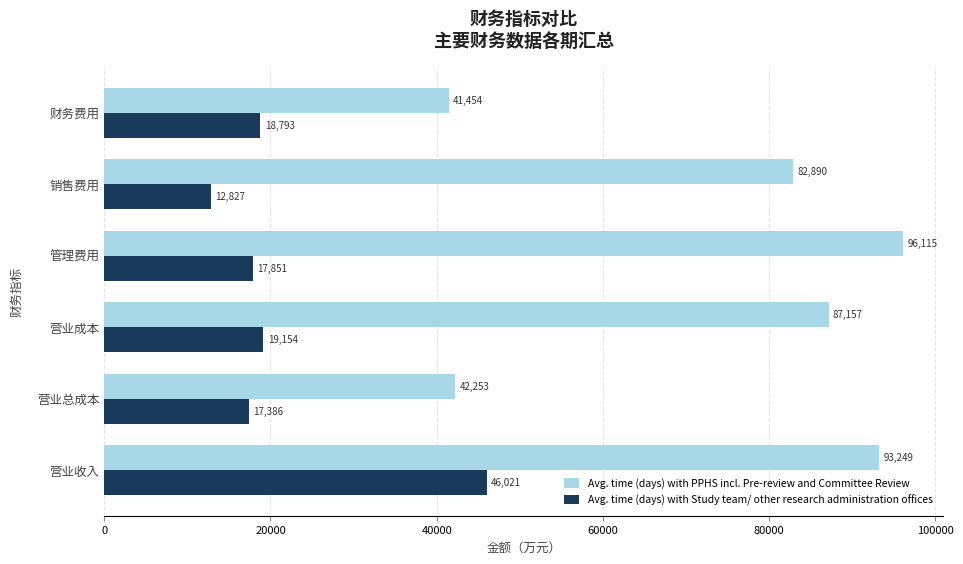

What is the average value of the Avg. time (days) with Study team/ other research administration offices series?

22005